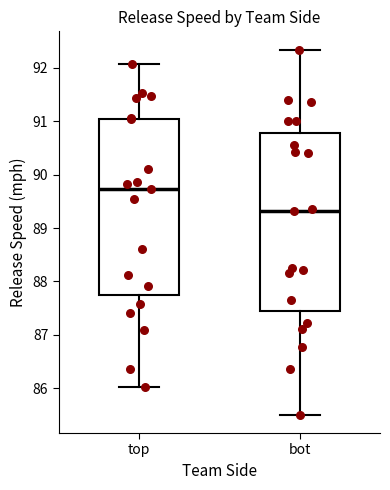

Reading left to right, read every box against the y-axis: the position of its median line, the range the box covers, and the ends of its whiskers. The values are not printed on the chart, so give them approximately, as read against the axis.

top: median 89.7, box 87.7 to 91.0, whiskers 86.0 to 92.1
bot: median 89.3, box 87.4 to 90.8, whiskers 85.5 to 92.3